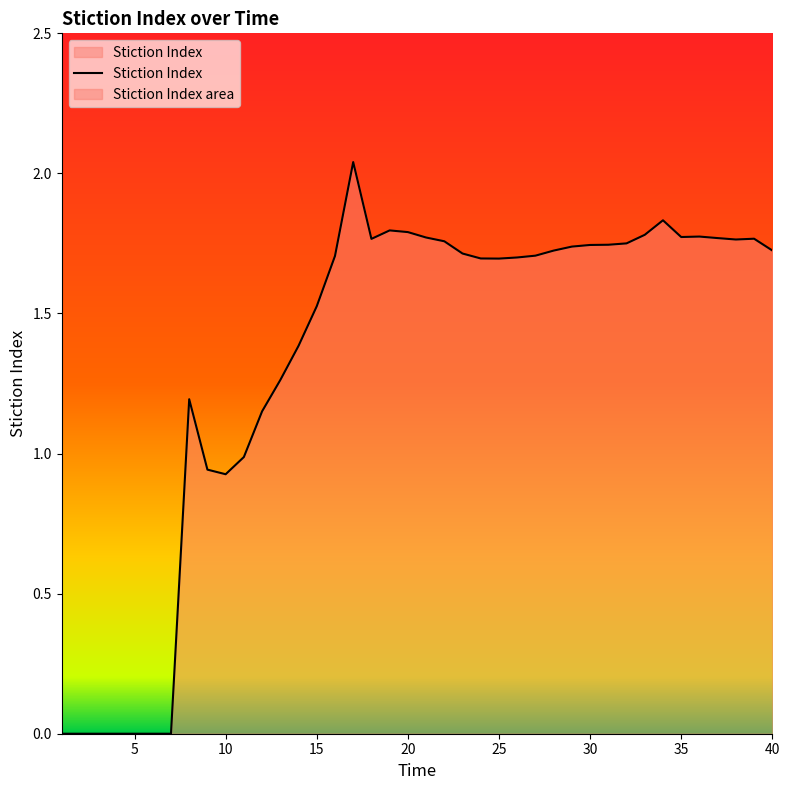

Reading left to right, extract all data points from this chart.

0.0	0.0	0.0	0.0	0.0	0.0	0.0	1.2	0.9	0.9	1.0	1.2	1.3	1.4	1.5	1.7	2.0	1.8	1.8	1.8	1.8	1.8	1.7	1.7	1.7	1.7	1.7	1.7	1.7	1.7	1.7	1.8	1.8	1.8	1.8	1.8	1.8	1.8	1.8	1.7